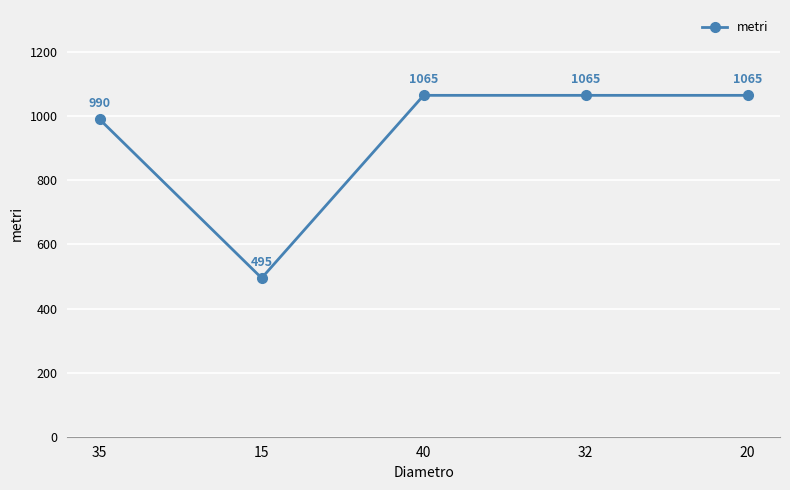

At which category does the chart reach its minimum across all series?

15